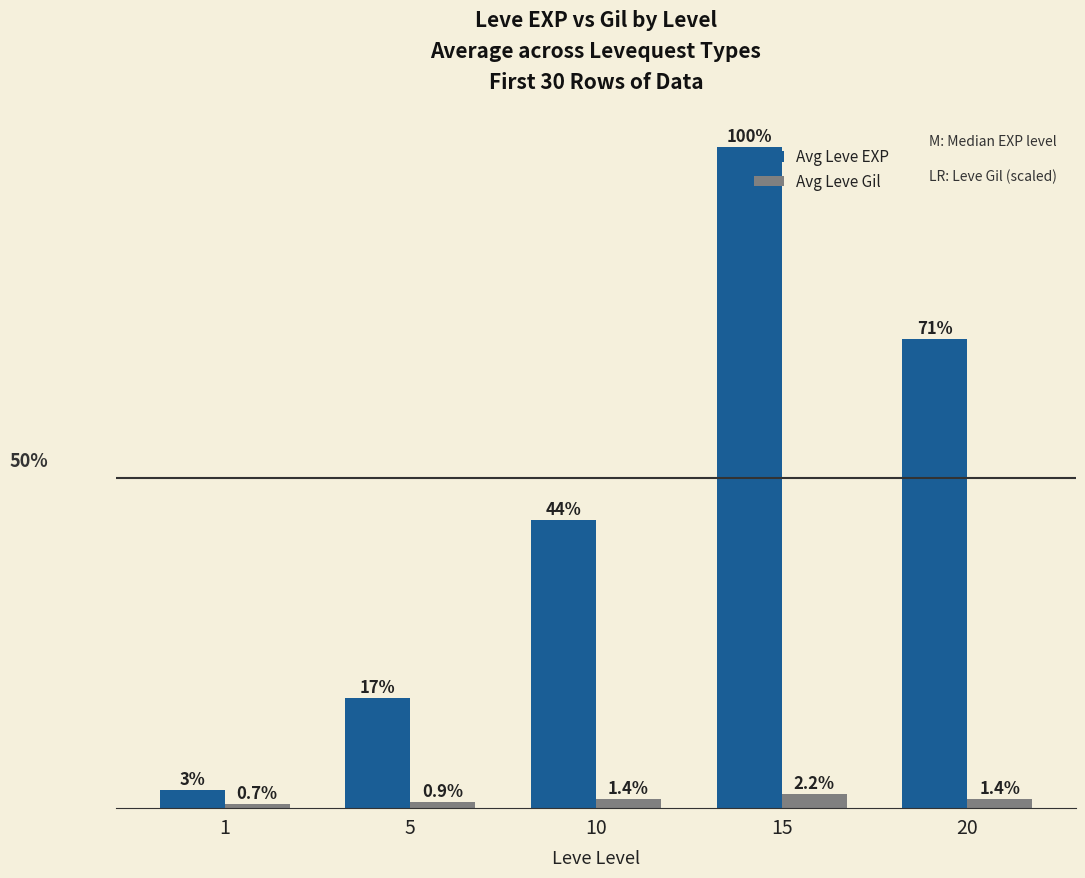

Which series has the largest range (max minus min)?

Avg Leve EXP